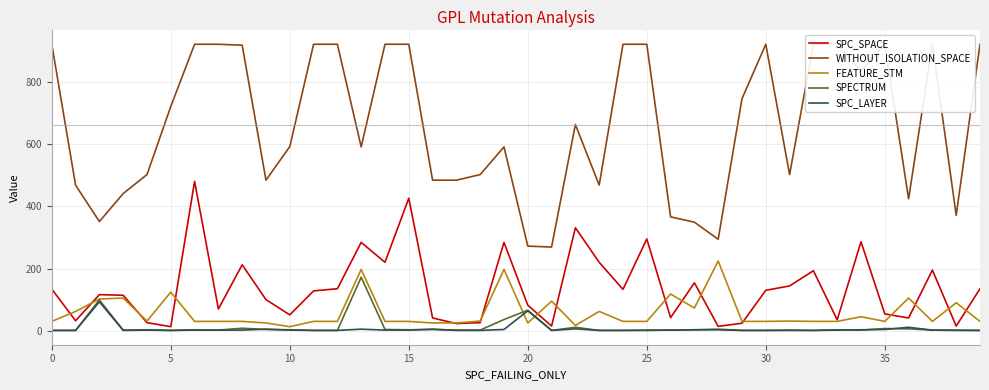

The FEATURE_STM series shows 30 at 29. True or false?

True